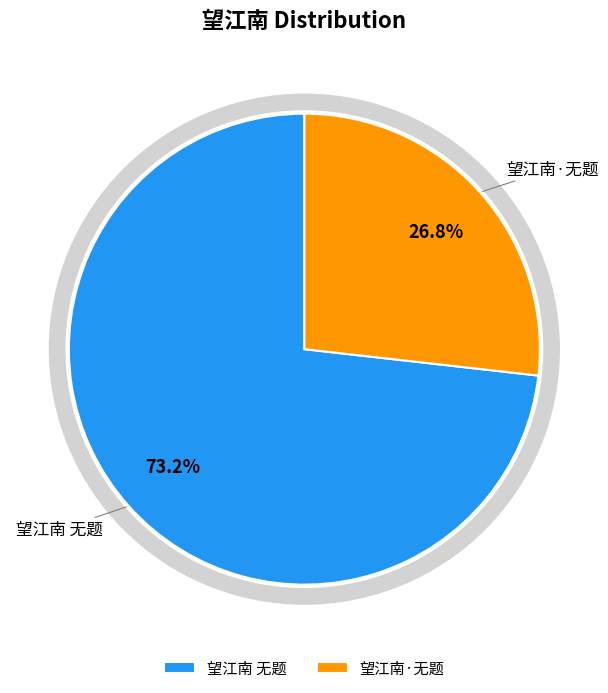

How many slices are in this pie chart?

2